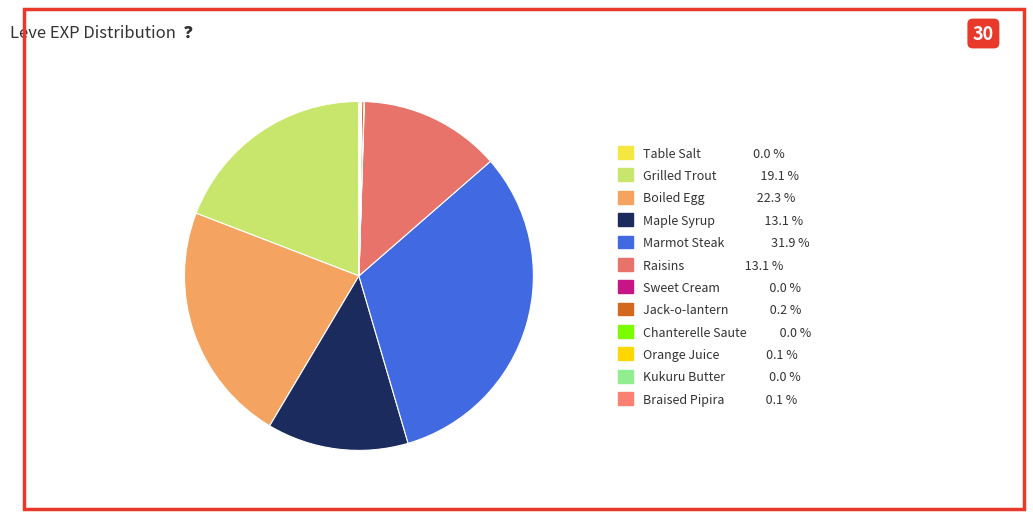

Is there a majority slice in this chart?

No